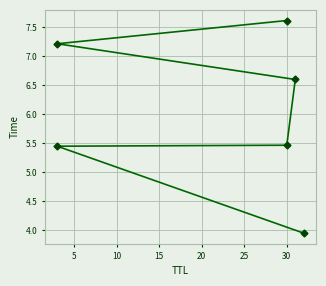

How many values are below 6?

3